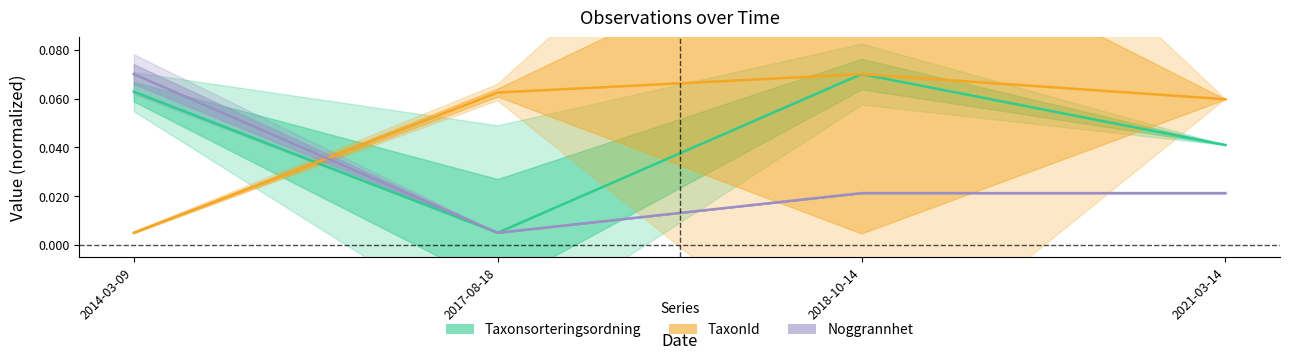

Reading left to right, transcribe all the data shown in this chart.

Taxonsorteringsordning: 0.1	0.0	0.1	0.0
TaxonId: 0.0	0.1	0.1	0.1
Noggrannhet: 0.1	0.0	0.0	0.0